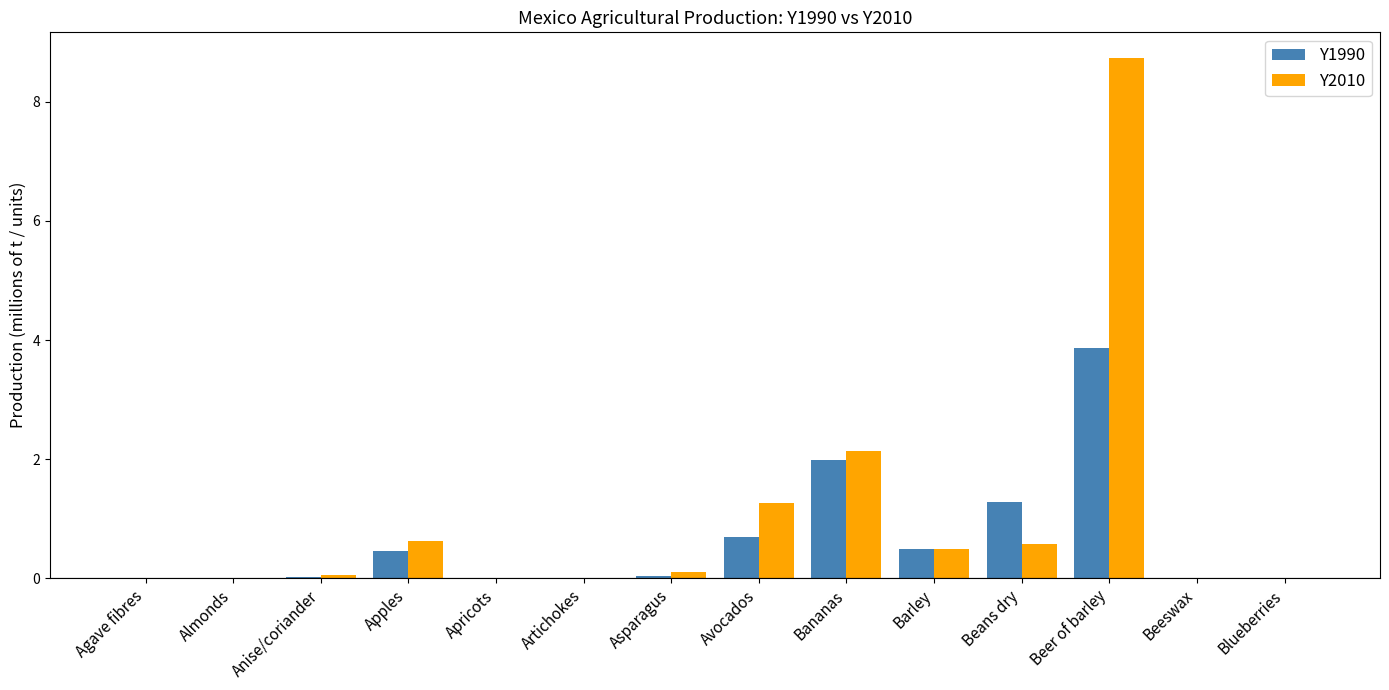

At which label does Y1990 reach its peak?

Beer of barley